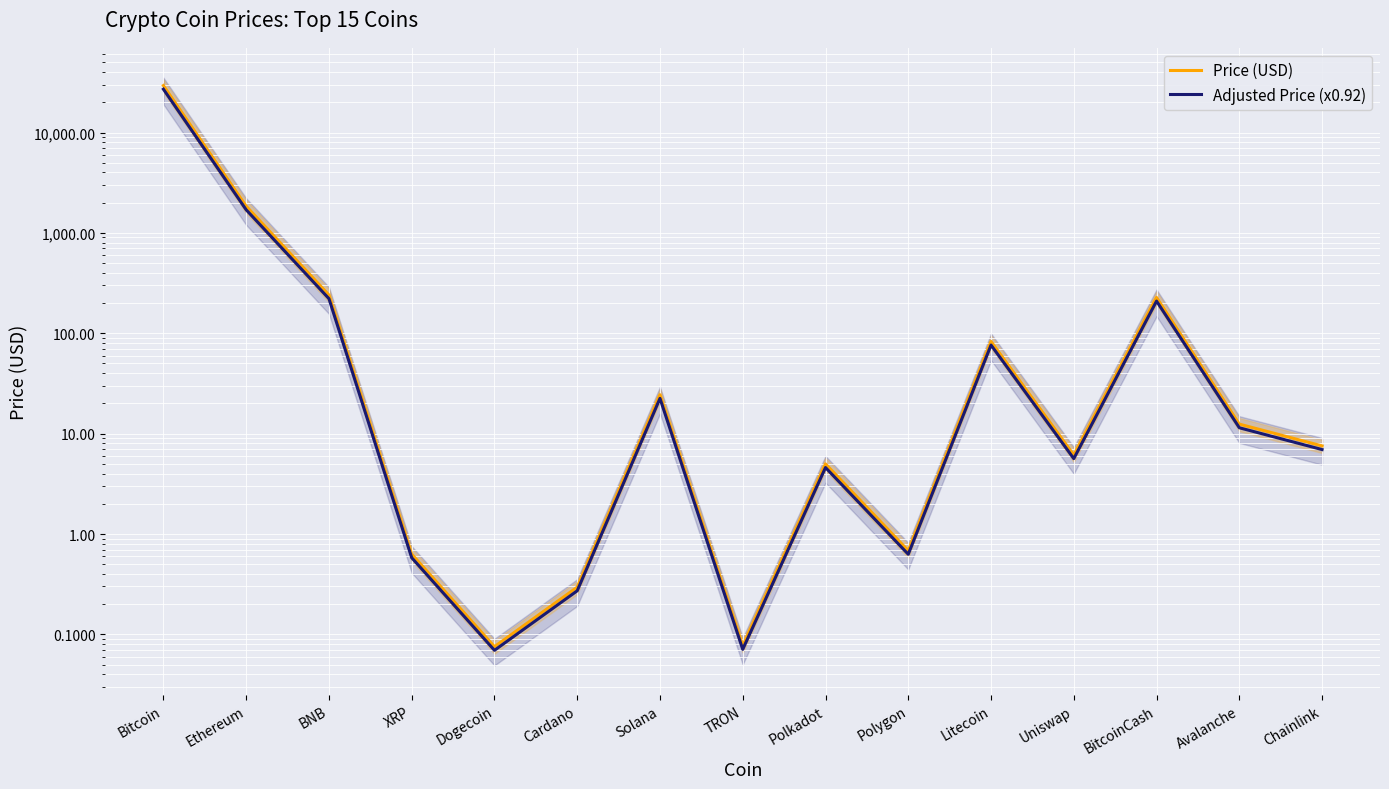

Which label corresponds to the largest value in the chart?

Bitcoin